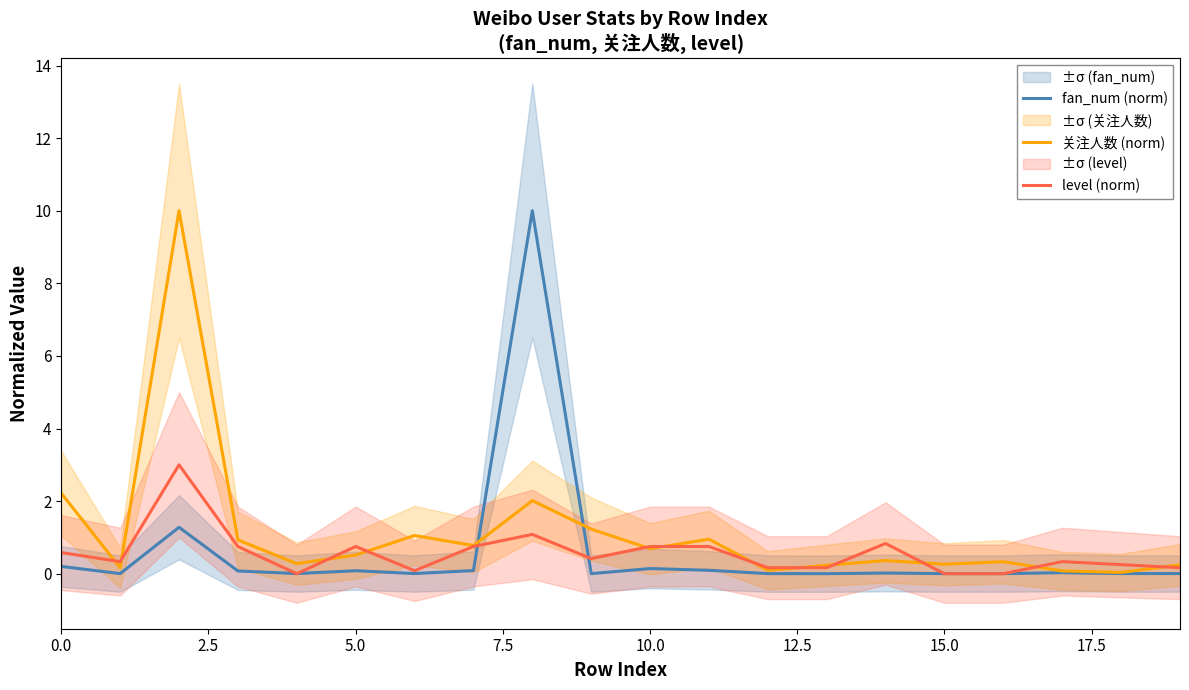

True or false: level (norm) has a value of 0.8 at 10.0.

True